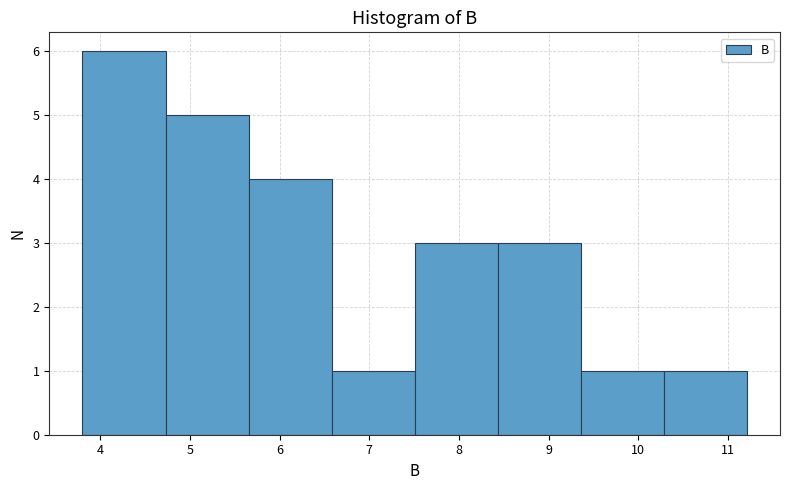

Reading left to right, list every bar in this chart as the range it spans on the x-axis followed by its height. Neither the bar edges nor the heights are printed on the chart, so give them approximately, as read against the axes.

3.8 to 4.7: 6
4.7 to 5.7: 5
5.7 to 6.6: 4
6.6 to 7.5: 1
7.5 to 8.4: 3
8.4 to 9.4: 3
9.4 to 10.3: 1
10.3 to 11.2: 1